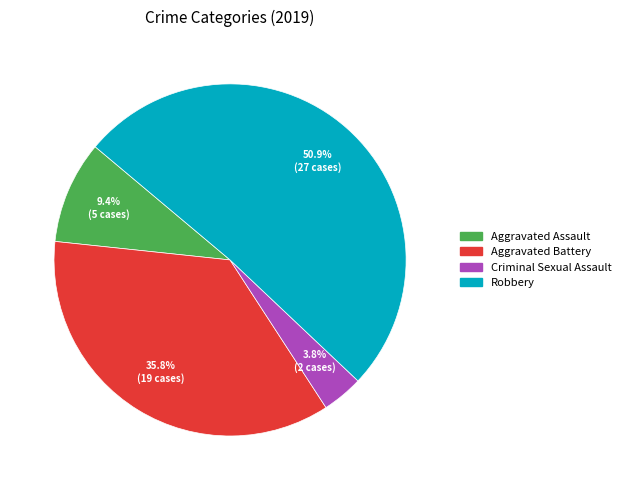

Does Criminal Sexual Assault account for over 50% of the chart?

No